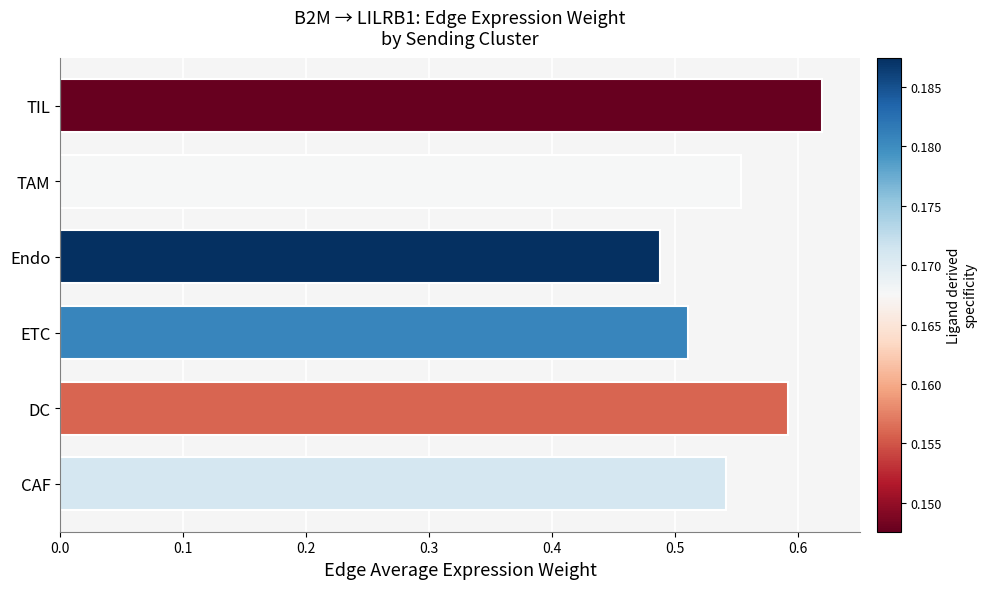

What is the sum of all values?

3.3